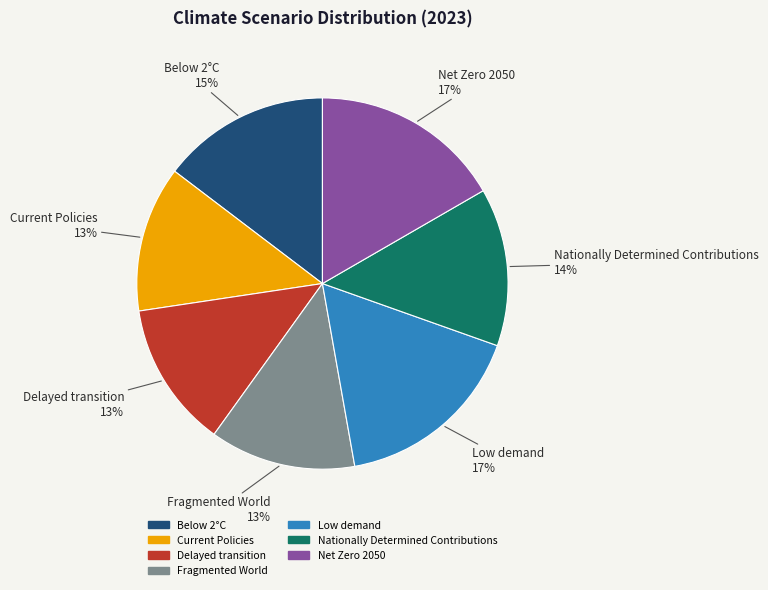

True or false: Fragmented World accounts for 13% of the total.

True